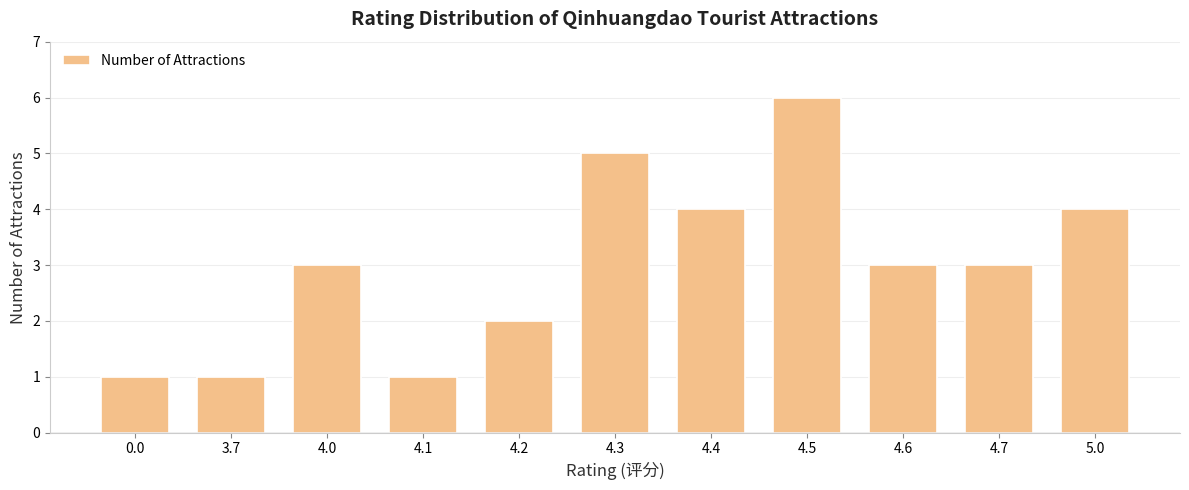

Which has a higher value, 3.7 or 4.4?

4.4